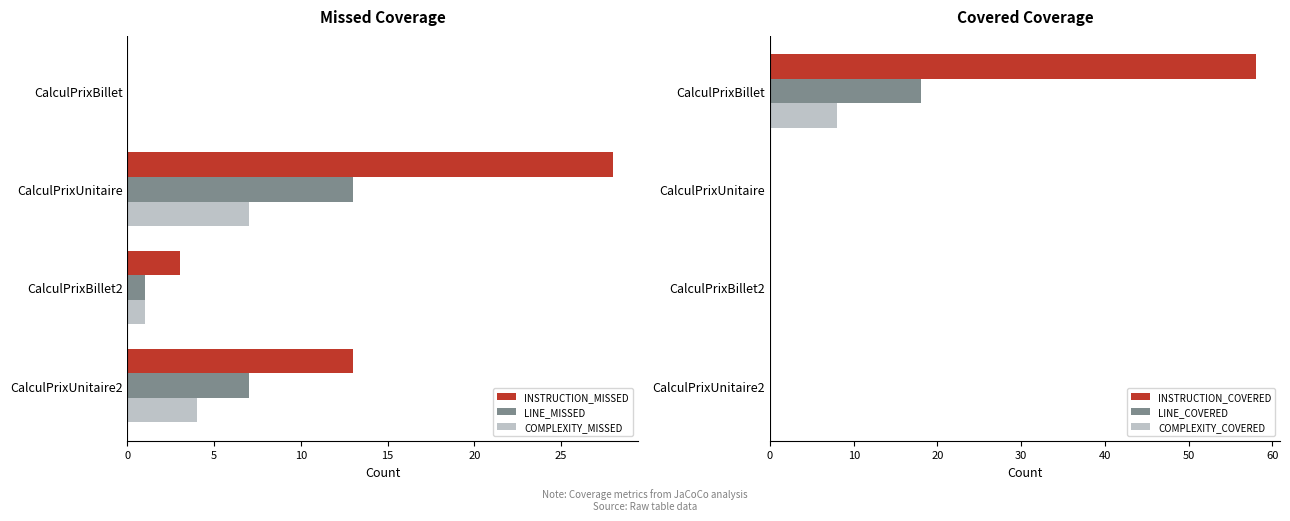

What is the greatest value displayed?

58